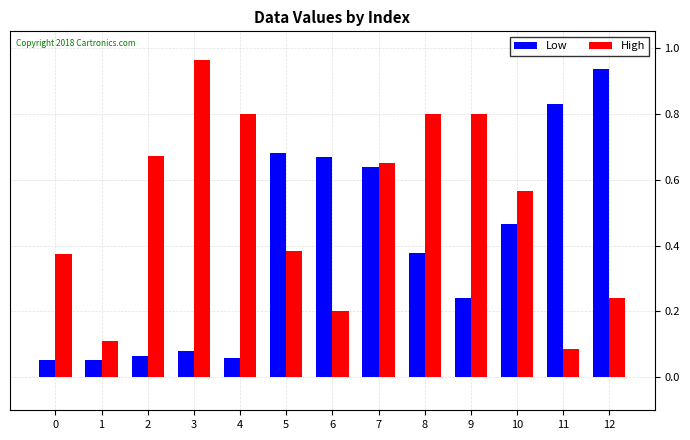

At how many categories does at least one series exceed 0?

13